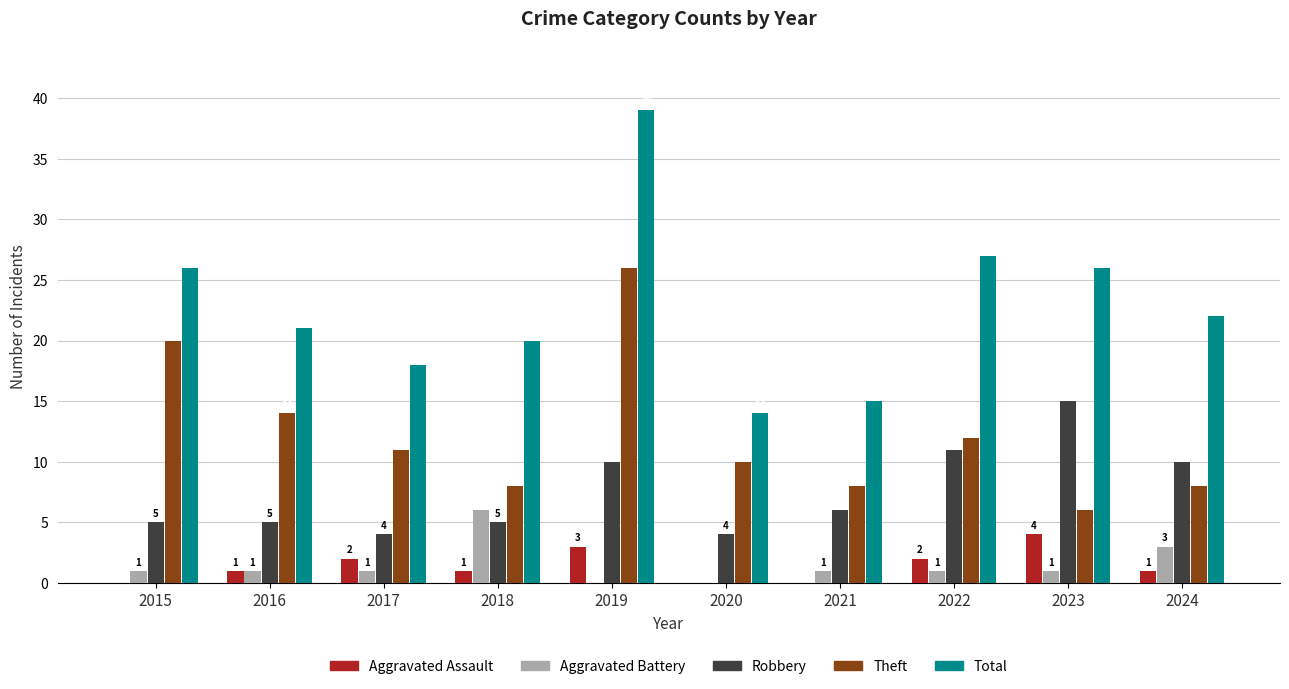

What is the approximate value of Total at 2024, to the nearest 5?

20